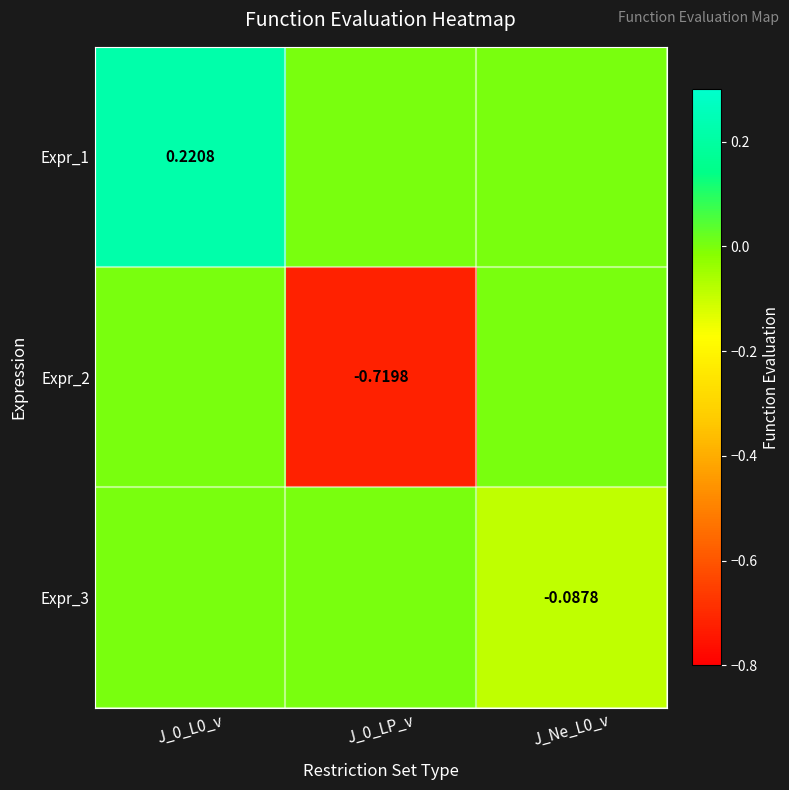

Which has a higher value, J_Ne_L0_v or J_0_L0_v?

J_0_L0_v